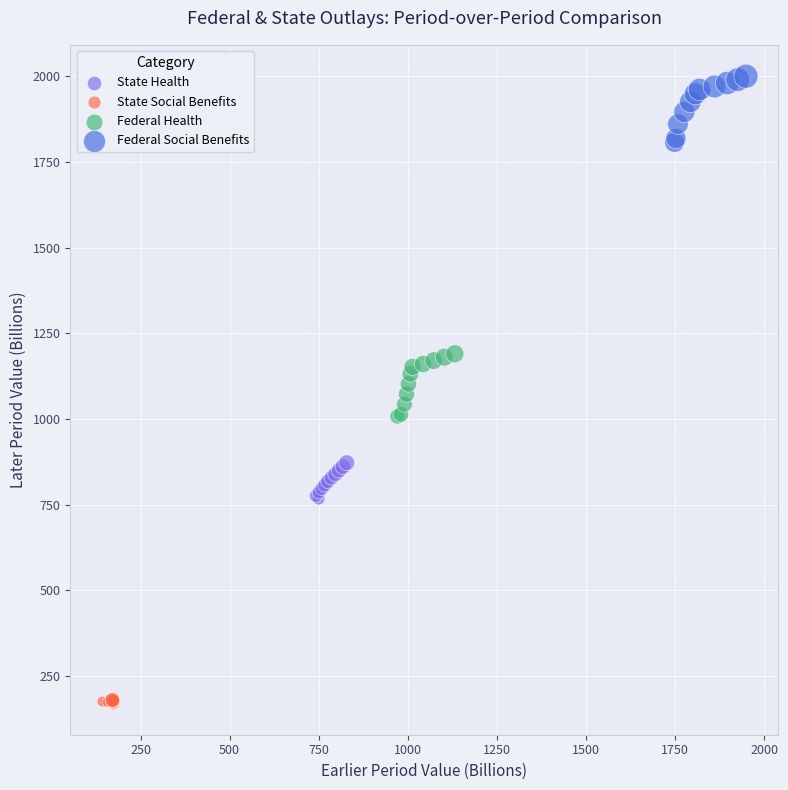

Which series contains the lowest Y value?

State Social Benefits